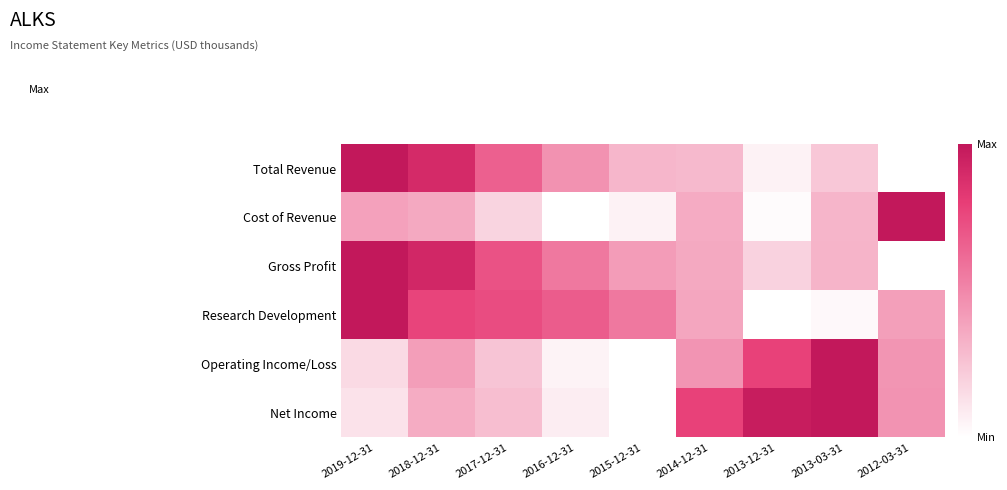

Count the number of categories in the chart.

9